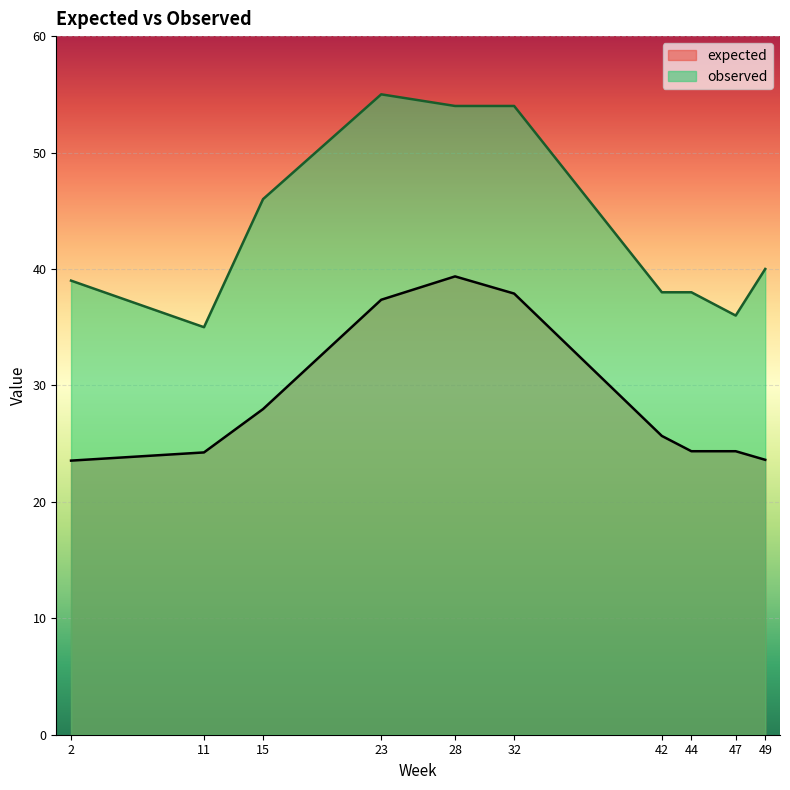

Rank the series at 47 from lowest to highest value.

expected, observed